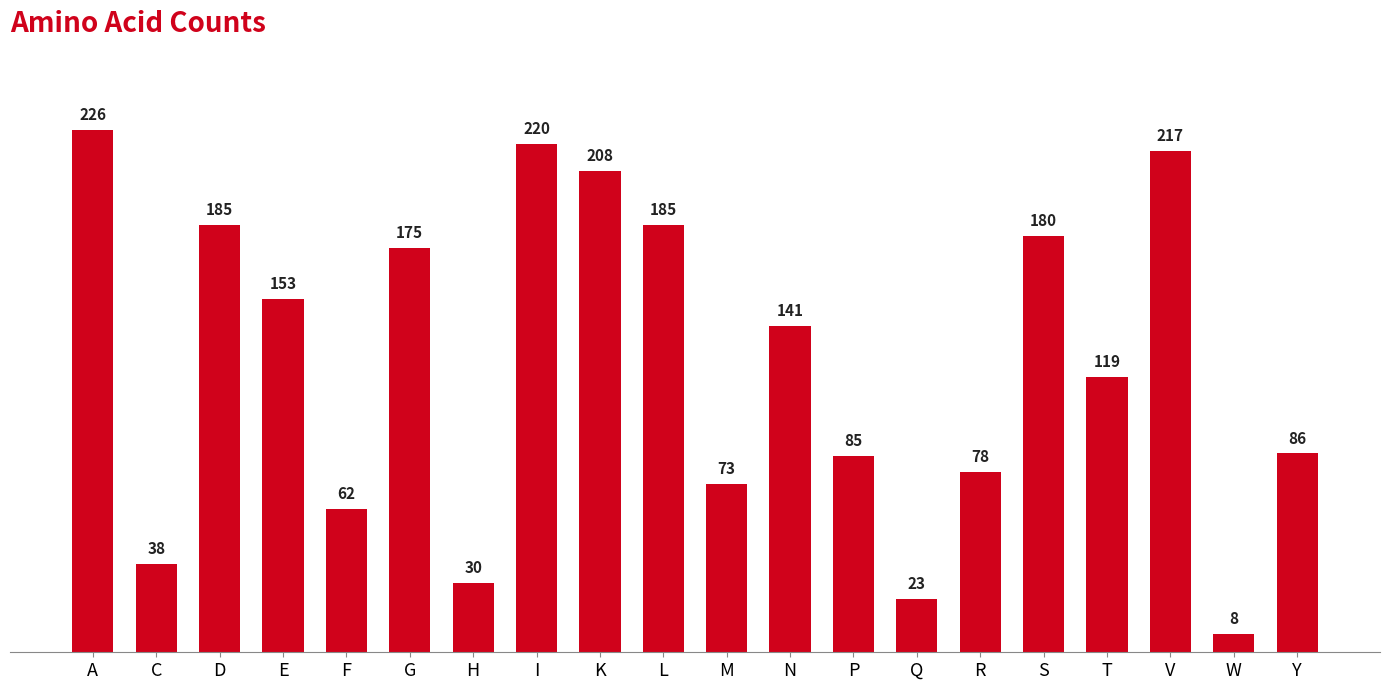

Reading left to right, list all the values displayed in this chart.

226	38	185	153	62	175	30	220	208	185	73	141	85	23	78	180	119	217	8	86